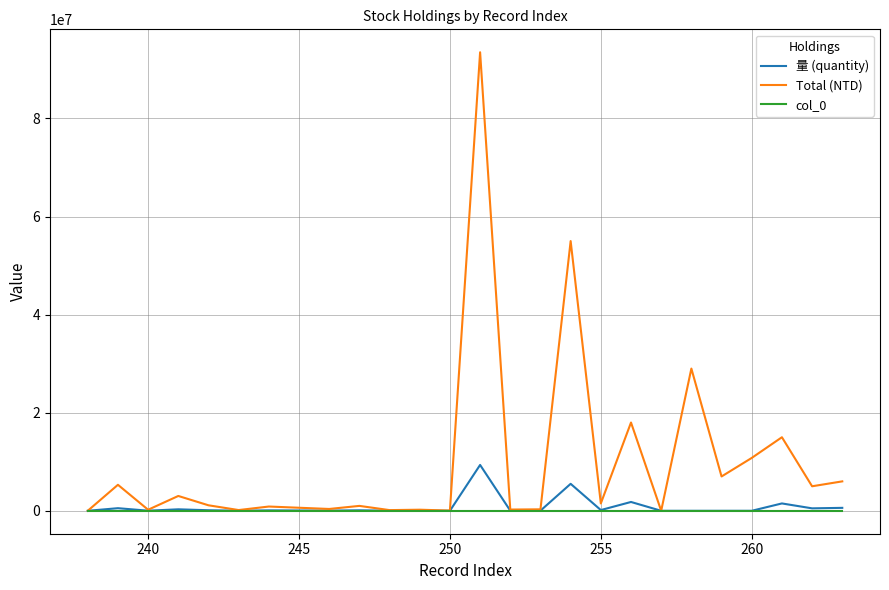

What is the maximum value shown in the chart?

93500000